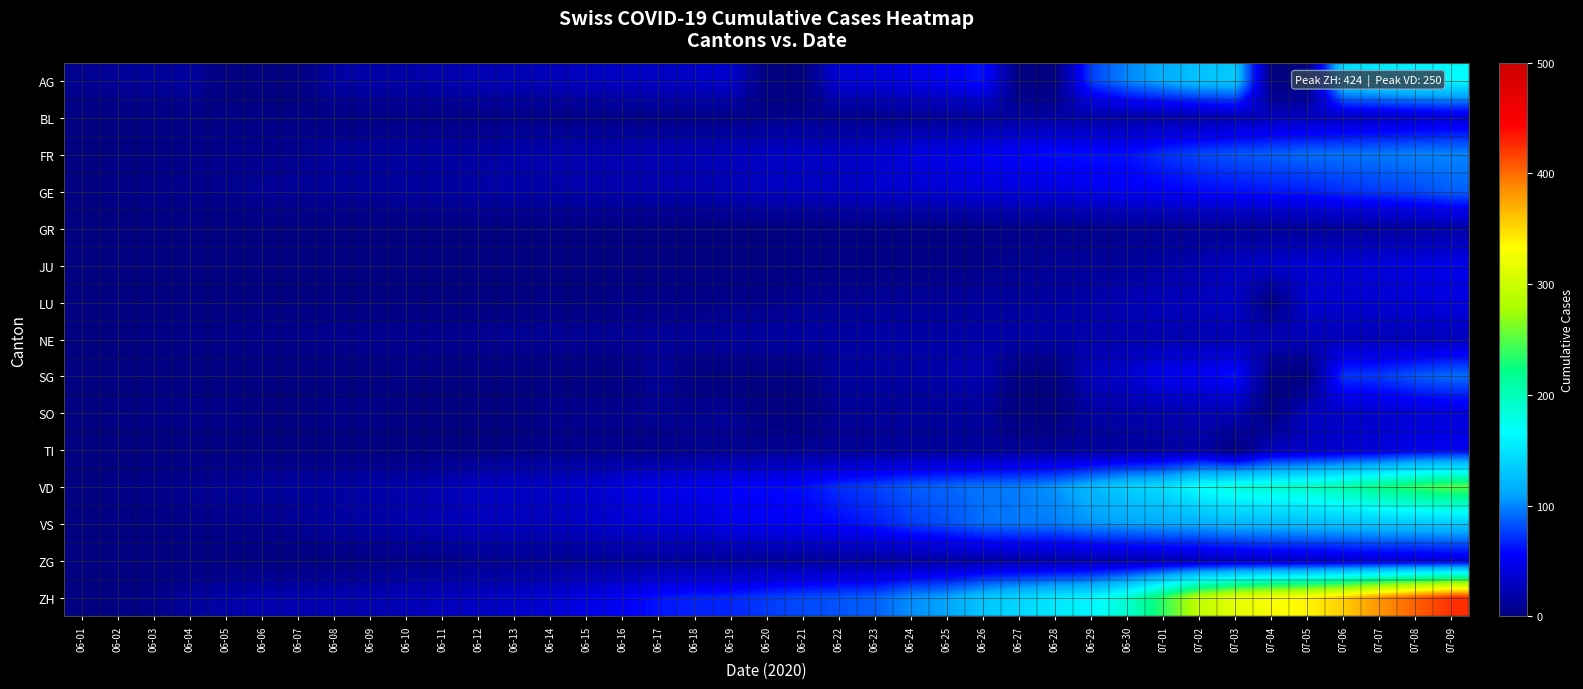

Reading left to right, extract all data points from this chart.

AG: 06-01=9	06-02=12	06-03=12	06-04=15	06-05=0	06-06=0	06-07=0	06-08=17	06-09=19	06-10=19	06-11=21	06-12=25	06-13=25	06-14=26	06-15=29	06-16=30	06-17=30	06-18=33	06-19=35	06-20=0	06-21=0	06-22=40	06-23=40	06-24=47	06-25=52	06-26=62	06-27=0	06-28=0	06-29=77	06-30=100	07-01=115	07-02=128	07-03=132	07-04=0	07-05=0	07-06=144	07-07=152	07-08=159	07-09=165
BL: 06-01=1	06-02=1	06-03=2	06-04=2	06-05=3	06-06=3	06-07=3	06-08=3	06-09=3	06-10=4	06-11=4	06-12=4	06-13=4	06-14=4	06-15=4	06-16=5	06-17=5	06-18=5	06-19=5	06-20=6	06-21=7	06-22=7	06-23=7	06-24=9	06-25=10	06-26=12	06-27=14	06-28=16	06-29=17	06-30=17	07-01=18	07-02=19	07-03=23	07-04=27	07-05=27	07-06=29	07-07=32	07-08=35	07-09=38
FR: 06-01=0	06-02=2	06-03=3	06-04=5	06-05=7	06-06=7	06-07=9	06-08=13	06-09=13	06-10=15	06-11=16	06-12=16	06-13=20	06-14=22	06-15=22	06-16=23	06-17=24	06-18=26	06-19=27	06-20=32	06-21=32	06-22=32	06-23=36	06-24=44	06-25=47	06-26=52	06-27=56	06-28=61	06-29=61	06-30=61	07-01=72	07-02=79	07-03=84	07-04=87	07-05=92	07-06=94	07-07=96	07-08=99	07-09=100
GE: 06-01=1	06-02=4	06-03=6	06-04=7	06-05=8	06-06=11	06-07=11	06-08=12	06-09=12	06-10=14	06-11=14	06-12=18	06-13=18	06-14=18	06-15=20	06-16=20	06-17=21	06-18=21	06-19=25	06-20=29	06-21=29	06-22=30	06-23=34	06-24=36	06-25=38	06-26=41	06-27=41	06-28=42	06-29=48	06-30=52	07-01=53	07-02=58	07-03=60	07-04=63	07-05=65	07-06=71	07-07=75	07-08=79	07-09=87
GR: 06-01=0	06-02=0	06-03=1	06-04=1	06-05=1	06-06=1	06-07=1	06-08=1	06-09=1	06-10=1	06-11=2	06-12=2	06-13=2	06-14=2	06-15=2	06-16=2	06-17=2	06-18=2	06-19=2	06-20=2	06-21=2	06-22=3	06-23=3	06-24=3	06-25=3	06-26=5	06-27=7	06-28=7	06-29=8	06-30=9	07-01=9	07-02=10	07-03=11	07-04=11	07-05=12	07-06=13	07-07=14	07-08=16	07-09=18
JU: 06-01=0	06-02=0	06-03=0	06-04=0	06-05=0	06-06=0	06-07=0	06-08=0	06-09=0	06-10=0	06-11=0	06-12=0	06-13=1	06-14=1	06-15=1	06-16=1	06-17=1	06-18=1	06-19=1	06-20=1	06-21=3	06-22=3	06-23=3	06-24=3	06-25=5	06-26=6	06-27=9	06-28=11	06-29=11	06-30=12	07-01=17	07-02=22	07-03=30	07-04=33	07-05=39	07-06=39	07-07=41	07-08=44	07-09=47
LU: 06-01=0	06-02=0	06-03=0	06-04=0	06-05=0	06-06=1	06-07=1	06-08=1	06-09=1	06-10=1	06-11=1	06-12=0	06-13=0	06-14=3	06-15=0	06-16=5	06-17=5	06-18=5	06-19=6	06-20=6	06-21=9	06-22=10	06-23=11	06-24=12	06-25=12	06-26=14	06-27=14	06-28=17	06-29=19	06-30=25	07-01=28	07-02=28	07-03=32	07-04=0	07-05=36	07-06=36	07-07=37	07-08=40	07-09=43
NE: 06-01=0	06-02=1	06-03=4	06-04=5	06-05=6	06-06=7	06-07=7	06-08=9	06-09=9	06-10=9	06-11=9	06-12=10	06-13=11	06-14=11	06-15=11	06-16=11	06-17=12	06-18=13	06-19=15	06-20=16	06-21=17	06-22=17	06-23=18	06-24=18	06-25=18	06-26=19	06-27=19	06-28=19	06-29=20	06-30=22	07-01=22	07-02=24	07-03=25	07-04=25	07-05=25	07-06=26	07-07=26	07-08=26	07-09=28
SG: 06-01=0	06-02=0	06-03=1	06-04=0	06-05=0	06-06=0	06-07=0	06-08=0	06-09=0	06-10=3	06-11=0	06-12=0	06-13=0	06-14=0	06-15=0	06-16=0	06-17=12	06-18=0	06-19=0	06-20=0	06-21=0	06-22=14	06-23=15	06-24=17	06-25=20	06-26=23	06-27=0	06-28=0	06-29=29	06-30=35	07-01=51	07-02=51	07-03=62	07-04=0	07-05=0	07-06=73	07-07=75	07-08=85	07-09=92
SO: 06-01=0	06-02=3	06-03=5	06-04=6	06-05=6	06-06=0	06-07=0	06-08=6	06-09=6	06-10=0	06-11=0	06-12=0	06-13=0	06-14=8	06-15=8	06-16=8	06-17=9	06-18=9	06-19=11	06-20=0	06-21=0	06-22=11	06-23=11	06-24=12	06-25=13	06-26=13	06-27=0	06-28=0	06-29=16	06-30=19	07-01=21	07-02=23	07-03=24	07-04=0	07-05=28	07-06=32	07-07=35	07-08=39	07-09=41
TI: 06-01=0	06-02=0	06-03=0	06-04=1	06-05=1	06-06=1	06-07=1	06-08=1	06-09=1	06-10=1	06-11=2	06-12=2	06-13=3	06-14=6	06-15=6	06-16=6	06-17=6	06-18=8	06-19=9	06-20=10	06-21=10	06-22=11	06-23=12	06-24=12	06-25=12	06-26=12	06-27=12	06-28=12	06-29=13	06-30=14	07-01=14	07-02=19	07-03=0	07-04=27	07-05=31	07-06=36	07-07=40	07-08=48	07-09=50
VD: 06-01=0	06-02=4	06-03=6	06-04=9	06-05=11	06-06=13	06-07=15	06-08=16	06-09=19	06-10=20	06-11=24	06-12=31	06-13=31	06-14=32	06-15=35	06-16=43	06-17=48	06-18=50	06-19=56	06-20=58	06-21=60	06-22=71	06-23=77	06-24=86	06-25=89	06-26=95	06-27=97	06-28=105	06-29=121	06-30=137	07-01=146	07-02=171	07-03=184	07-04=187	07-05=194	07-06=207	07-07=223	07-08=238	07-09=250
VS: 06-01=0	06-02=2	06-03=2	06-04=4	06-05=7	06-06=7	06-07=10	06-08=15	06-09=16	06-10=20	06-11=24	06-12=28	06-13=28	06-14=28	06-15=32	06-16=37	06-17=39	06-18=40	06-19=48	06-20=52	06-21=53	06-22=58	06-23=65	06-24=75	06-25=82	06-26=92	06-27=96	06-28=97	06-29=105	06-30=109	07-01=112	07-02=115	07-03=120	07-04=122	07-05=124	07-06=127	07-07=130	07-08=130	07-09=132
ZG: 06-01=0	06-02=0	06-03=0	06-04=0	06-05=0	06-06=0	06-07=0	06-08=1	06-09=3	06-10=5	06-11=5	06-12=9	06-13=9	06-14=9	06-15=11	06-16=12	06-17=13	06-18=13	06-19=13	06-20=13	06-21=13	06-22=14	06-23=14	06-24=16	06-25=17	06-26=19	06-27=19	06-28=19	06-29=21	06-30=23	07-01=25	07-02=27	07-03=31	07-04=33	07-05=33	07-06=36	07-07=38	07-08=39	07-09=41
ZH: 06-01=0	06-02=2	06-03=5	06-04=13	06-05=19	06-06=23	06-07=23	06-08=23	06-09=23	06-10=26	06-11=28	06-12=30	06-13=33	06-14=38	06-15=45	06-16=52	06-17=62	06-18=67	06-19=68	06-20=75	06-21=80	06-22=83	06-23=87	06-24=103	06-25=110	06-26=129	06-27=141	06-28=152	06-29=161	06-30=189	07-01=237	07-02=293	07-03=316	07-04=329	07-05=337	07-06=356	07-07=382	07-08=405	07-09=424